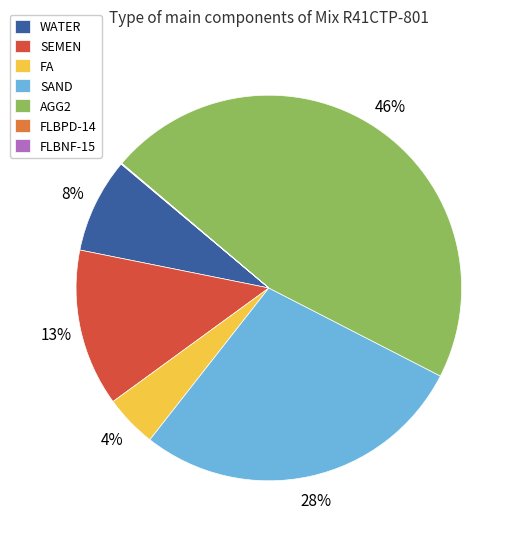

Which category has the biggest portion of the pie?

AGG2